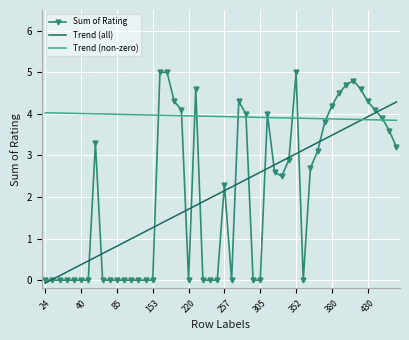

Which series has the widest spread of values?

Sum of Rating